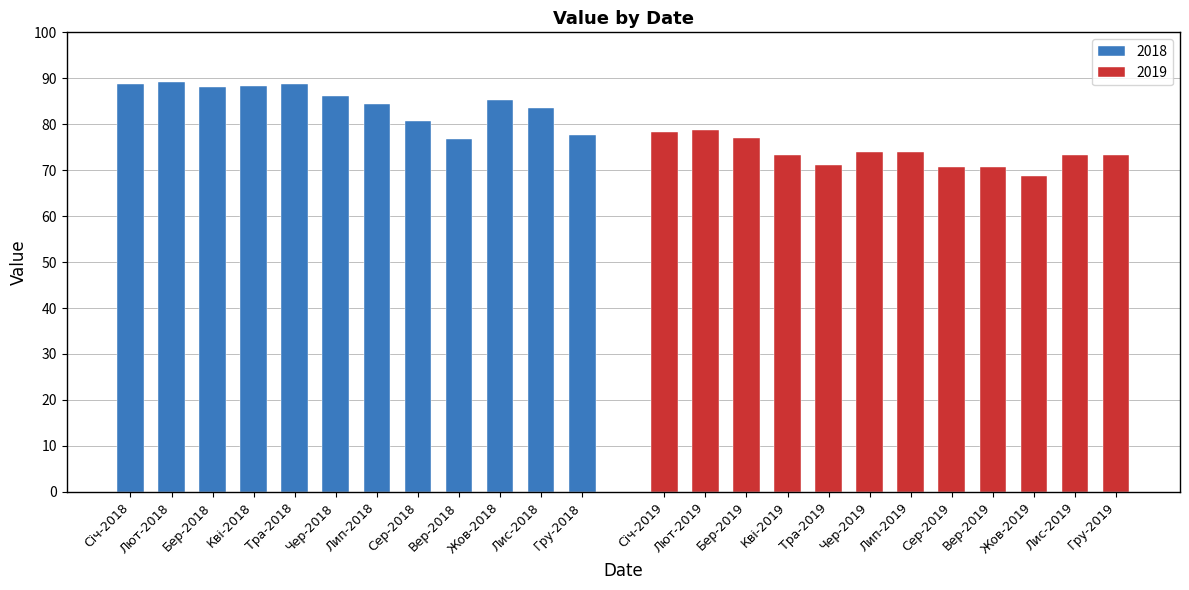

List the labels in order of value, smallest first.

Жов-2019, Вер-2019, Сер-2019, Тра-2019, Гру-2019, Кві-2019, Лис-2019, Лип-2019, Чер-2019, Вер-2018, Бер-2019, Гру-2018, Січ-2019, Лют-2019, Сер-2018, Лис-2018, Лип-2018, Жов-2018, Чер-2018, Бер-2018, Кві-2018, Січ-2018, Тра-2018, Лют-2018